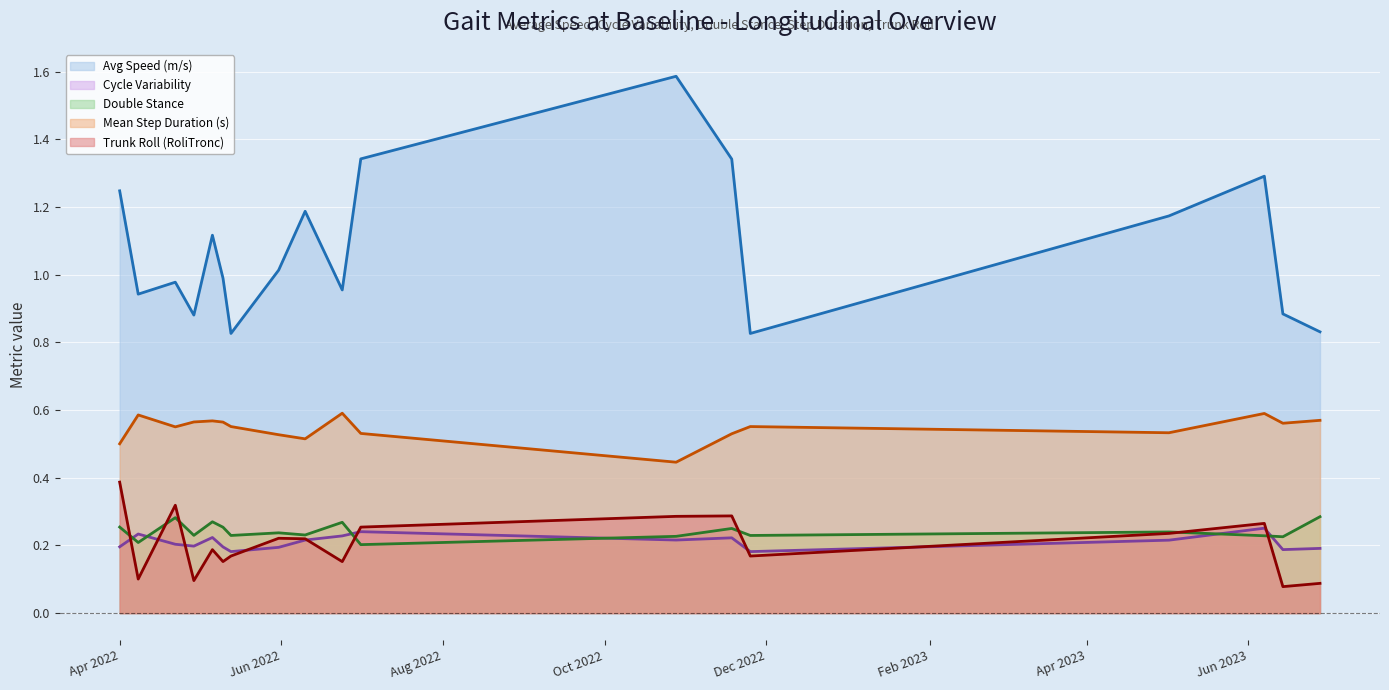

What is the maximum value shown in the chart?

1.6